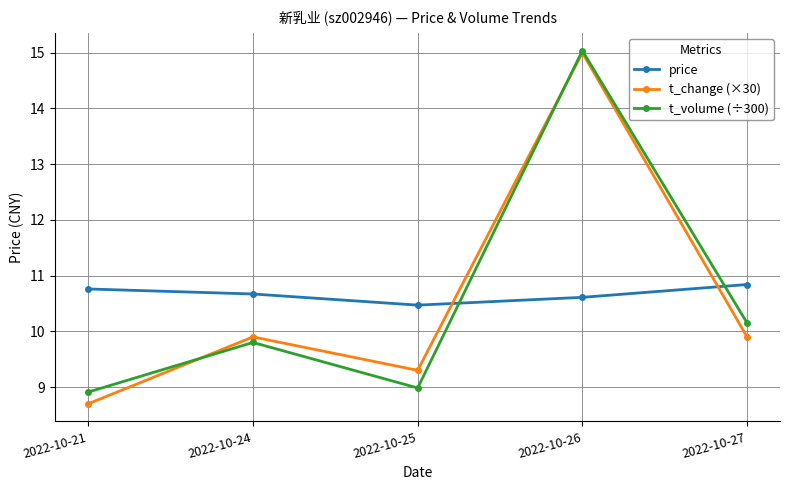

How many price values are between 10 and 11?

5